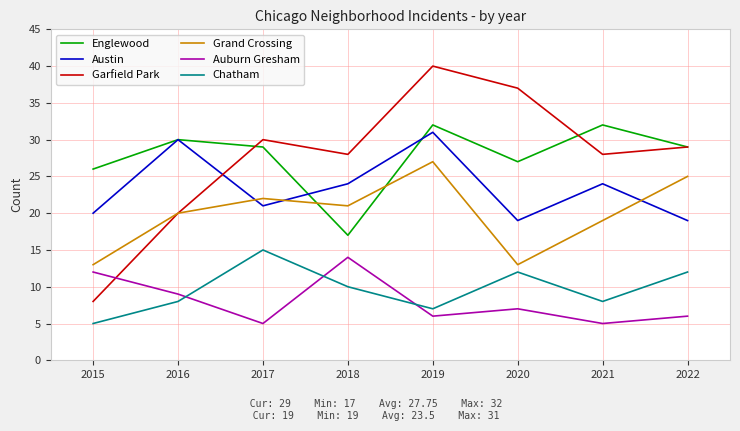

Which label corresponds to the largest value in the chart?

2019